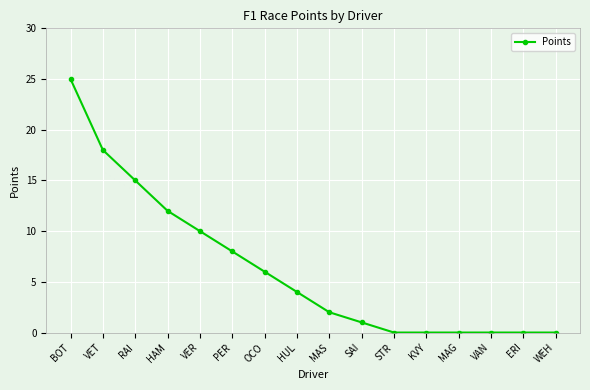

What is the label of the 12th point from the right?

VER